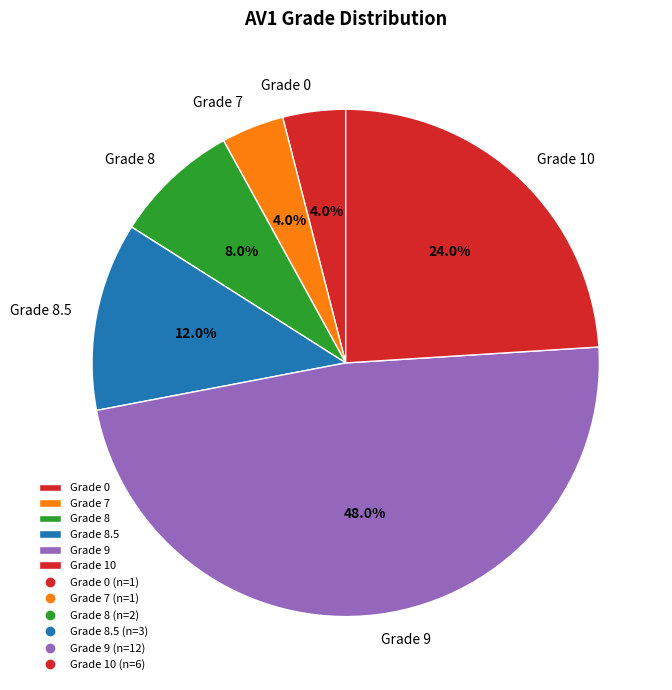

What is the largest slice in the pie chart?

Grade 9